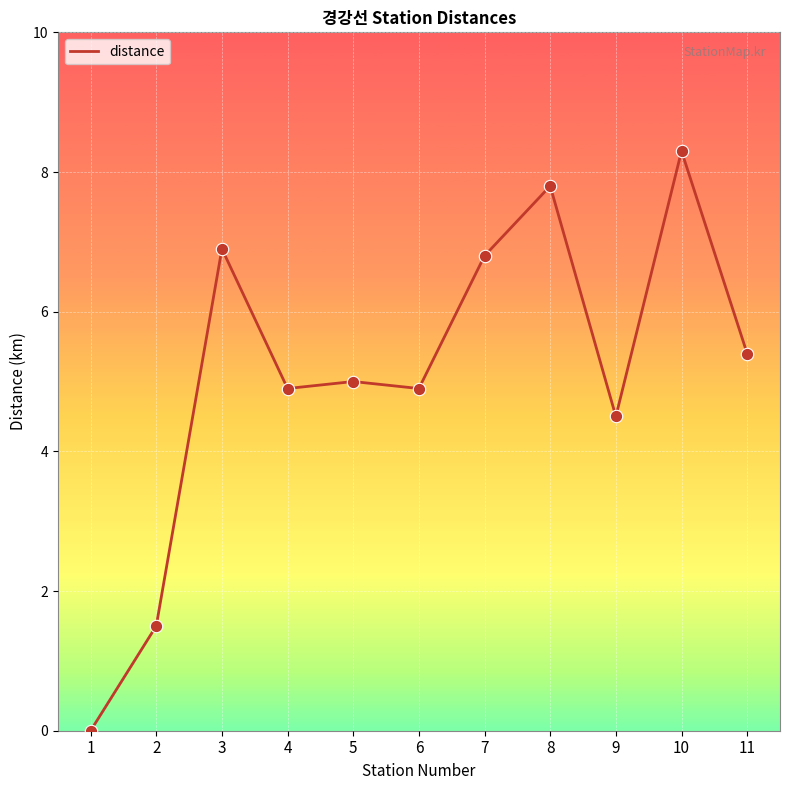

Approximately how many times larger is the value at 10 compared to 11?

1.5